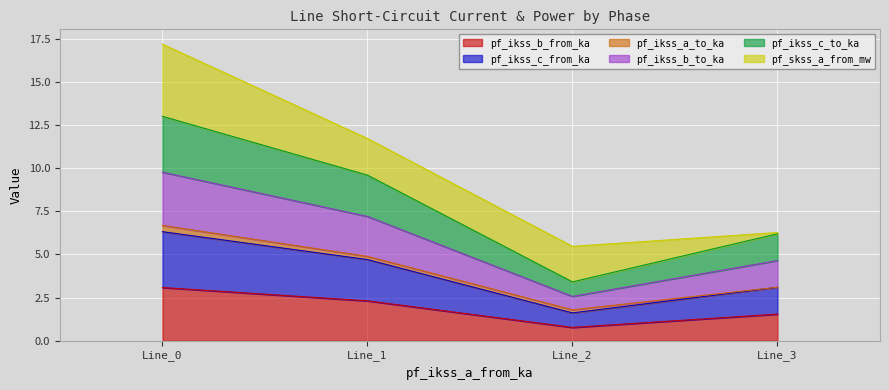

Does the chart display data point markers on the line(s)?

No